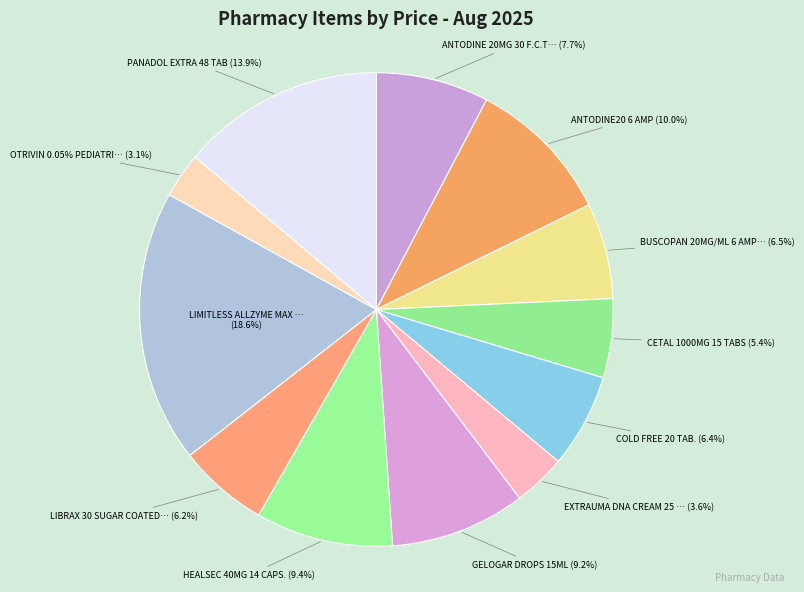

Does OTRIVIN 0.05% PEDIATRIC NASAL DROPS account for over 50% of the chart?

No